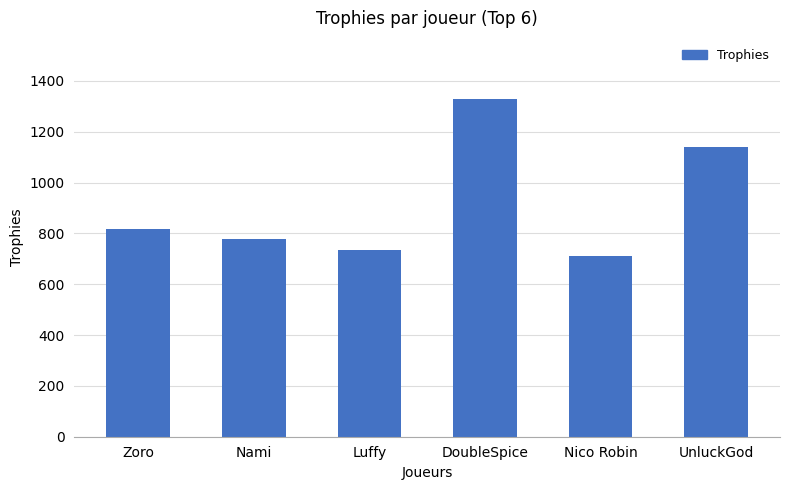

What is the ratio of the value at DoubleSpice to the value at UnluckGod?

1.2